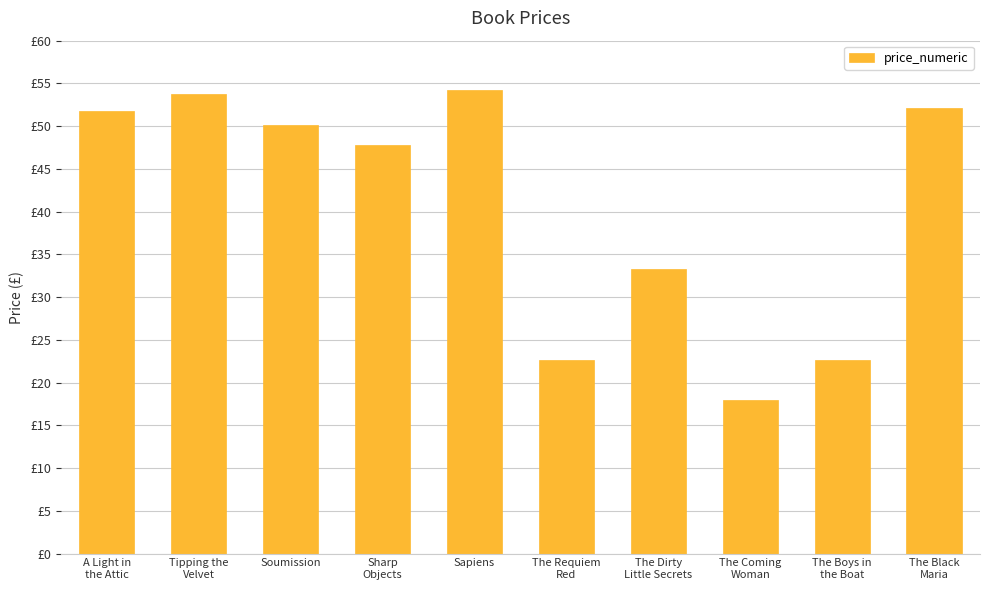

Reading right to left, what are all the values shown in this chart?

The Black
Maria=52.1	The Boys in
the Boat=22.6	The Coming
Woman=17.9	The Dirty
Little Secrets=33.3	The Requiem
Red=22.6	Sapiens=54.2	Sharp
Objects=47.8	Soumission=50.1	Tipping the
Velvet=53.7	A Light in
the Attic=51.8